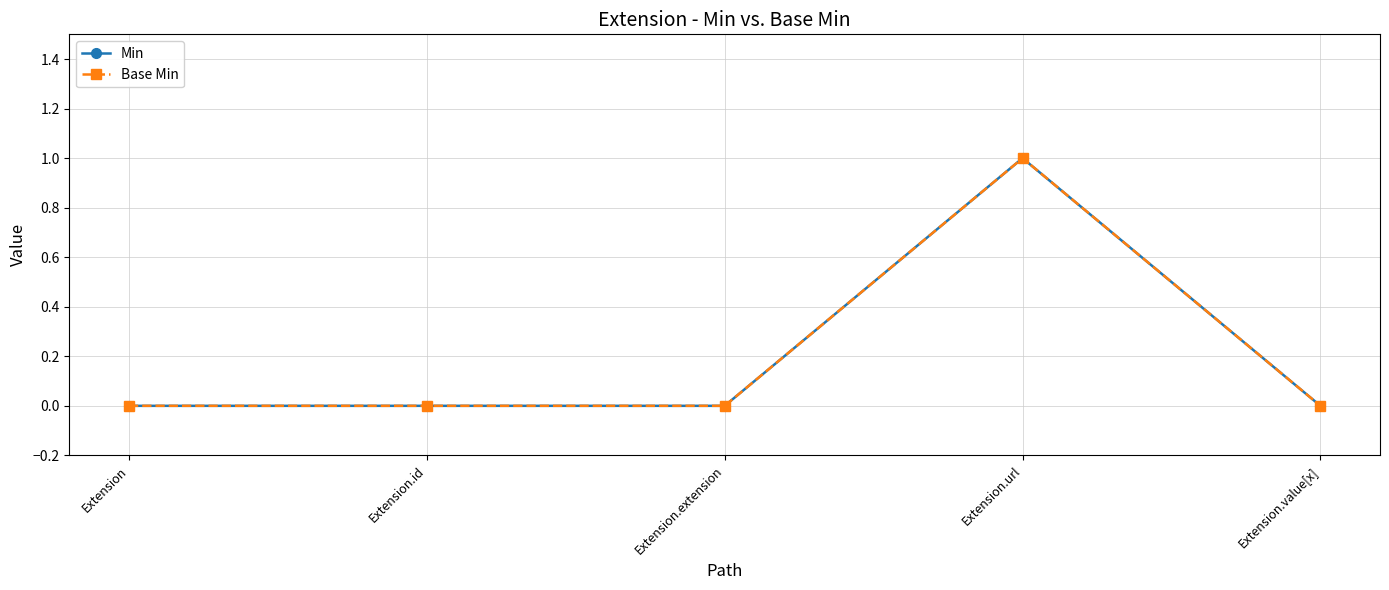

True or false: Min and Base Min intersect in this chart.

False